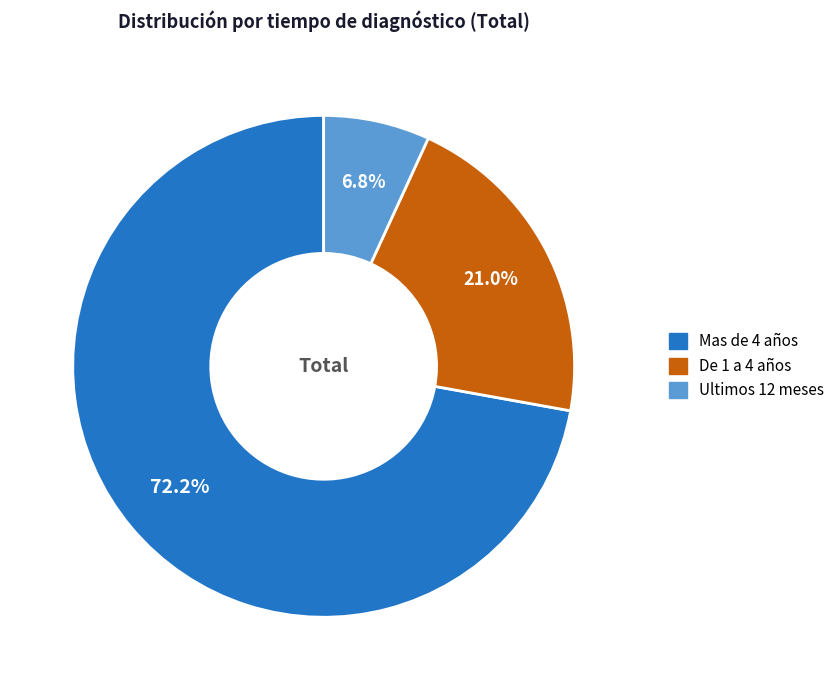

Count the number of slices in the pie.

3